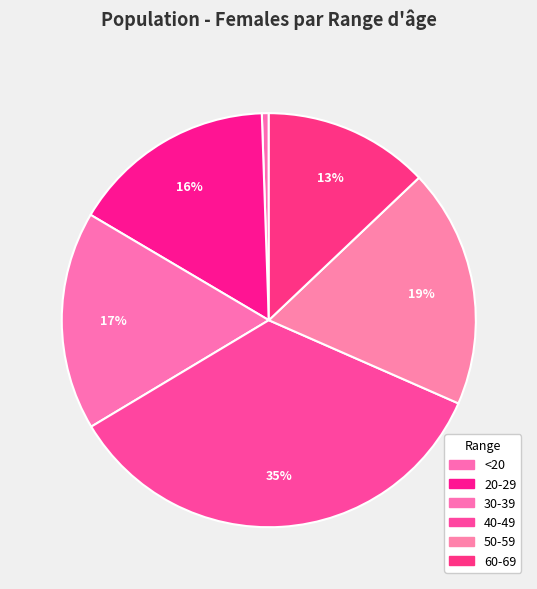

Count the number of slices in the pie.

6